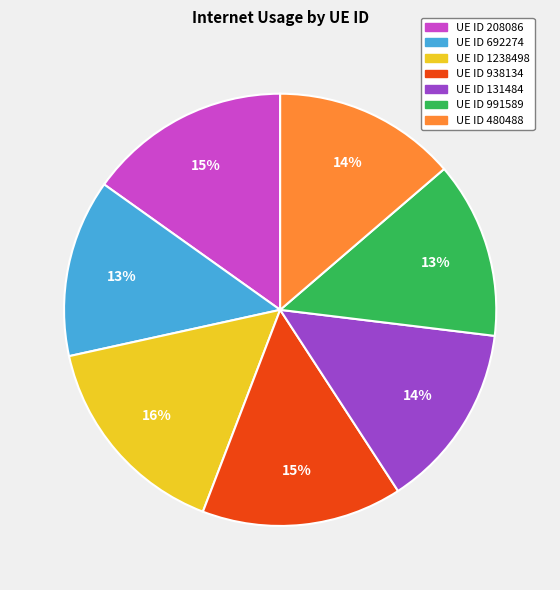

To the nearest percent, what is the difference between the largest and smallest slice percentages?

3%